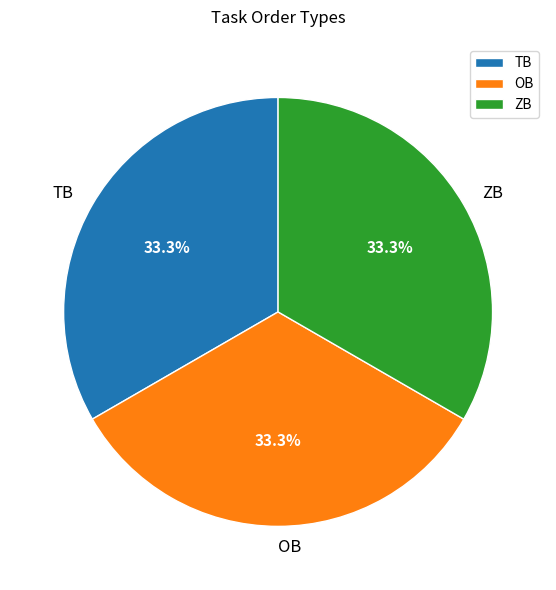

The ZB slice represents 59% of the pie. True or false?

False